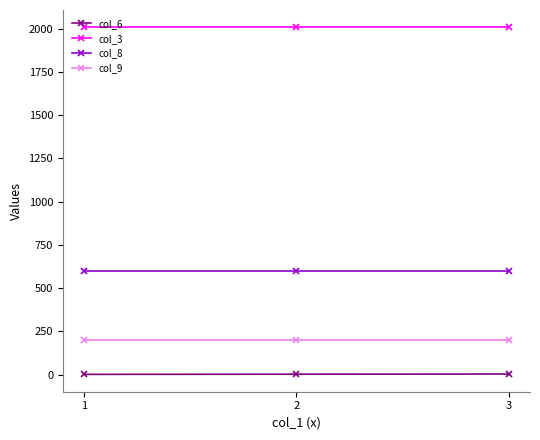

Rank the series by their maximum value, from highest to lowest.

col_3, col_8, col_9, col_6